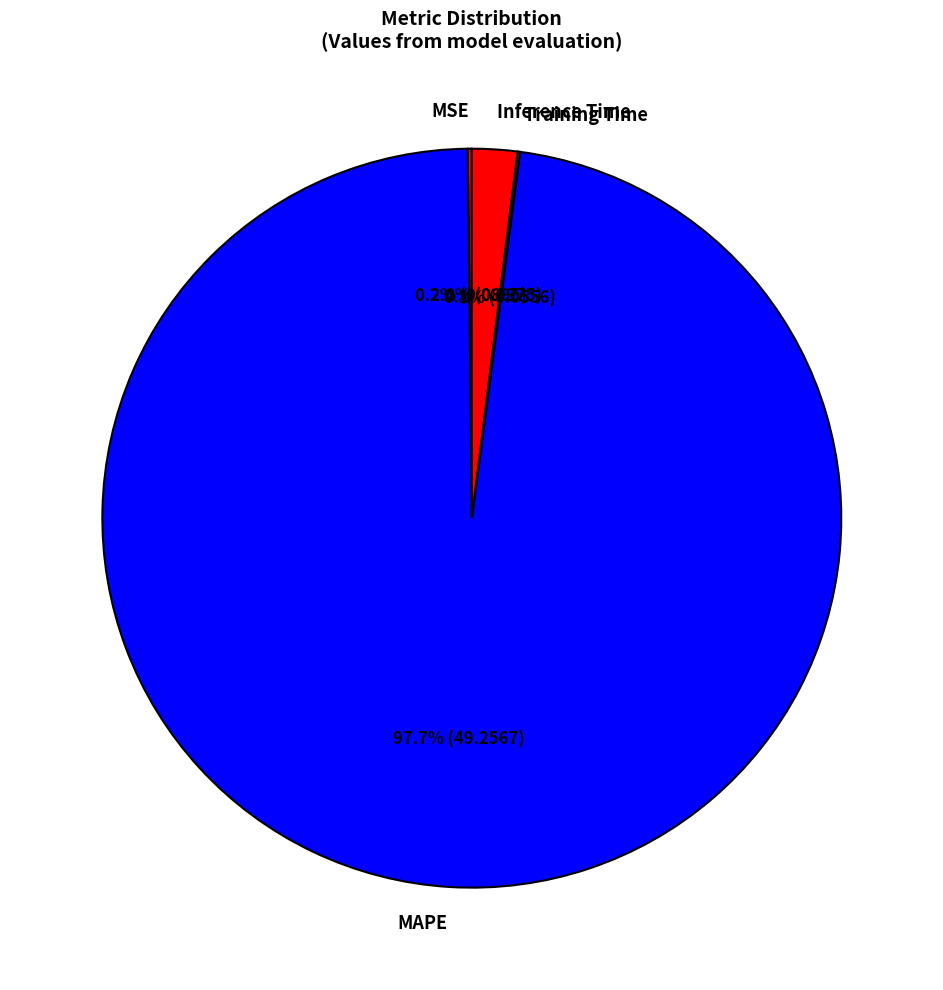

Which slice represents more than half of the pie?

MAPE